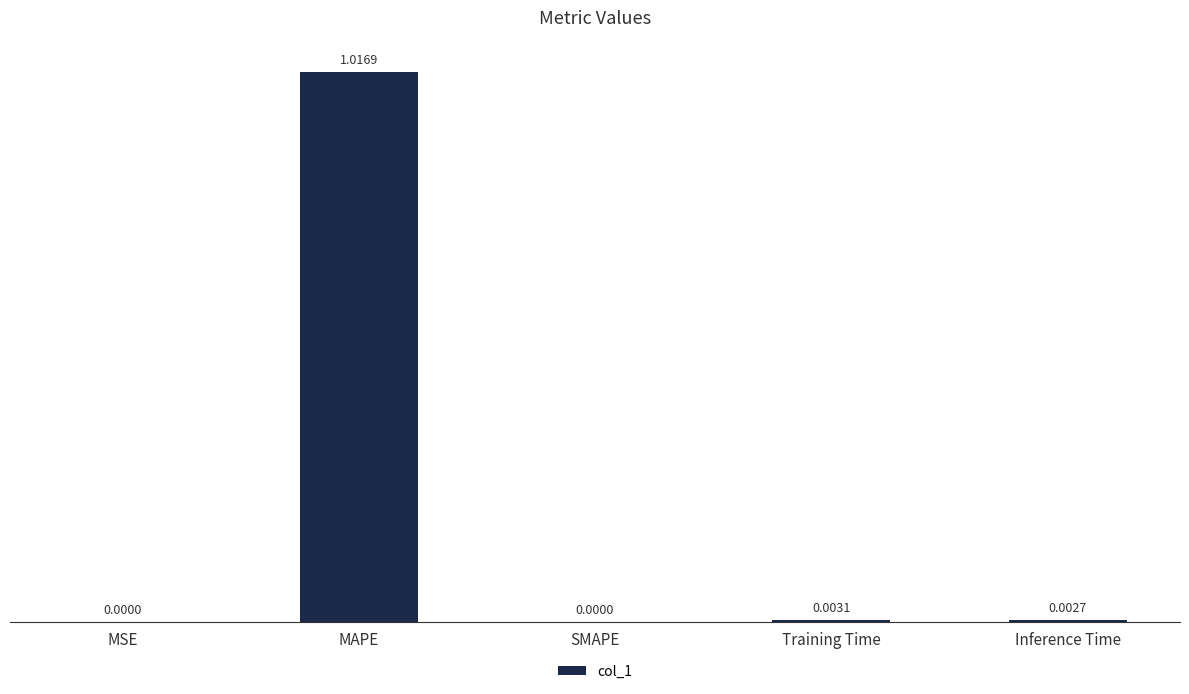

Between Inference Time and SMAPE, which is larger?

Inference Time